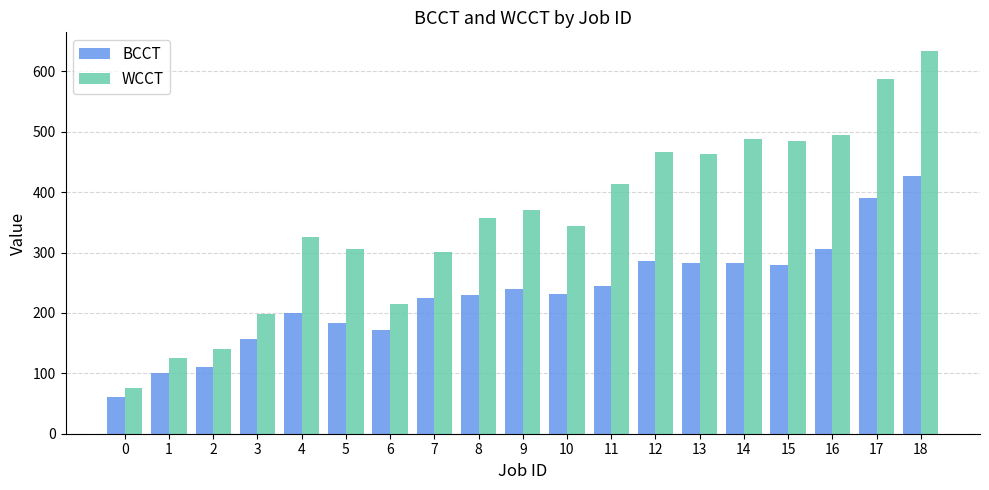

What is the smallest value displayed?

60